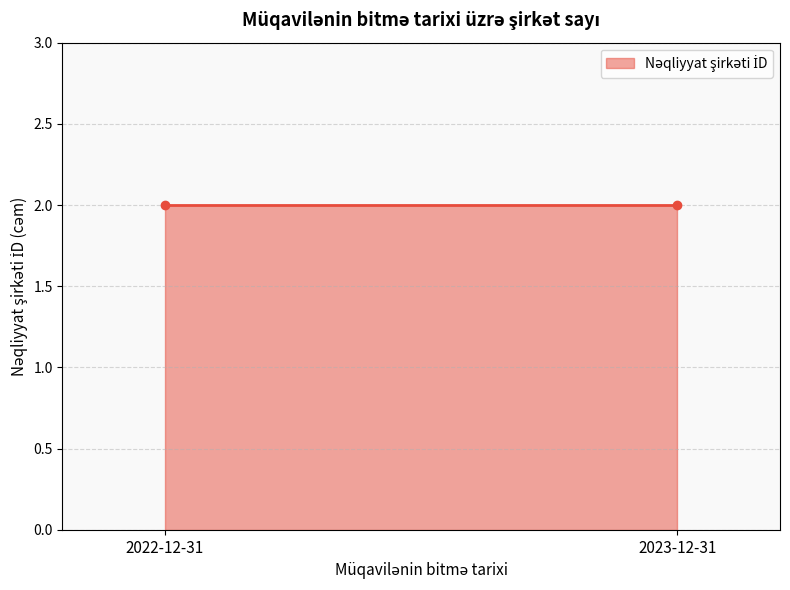

The chart shows a value of 2 at 2023-12-31. True or false?

True